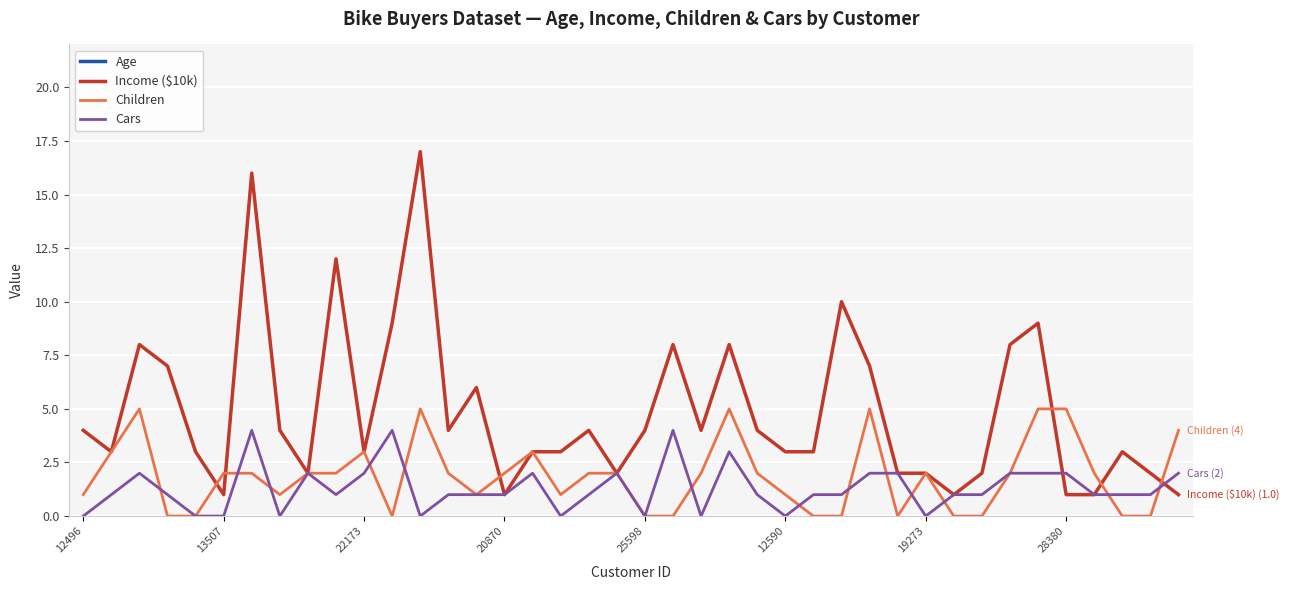

At how many categories does at least one series exceed 13?

40